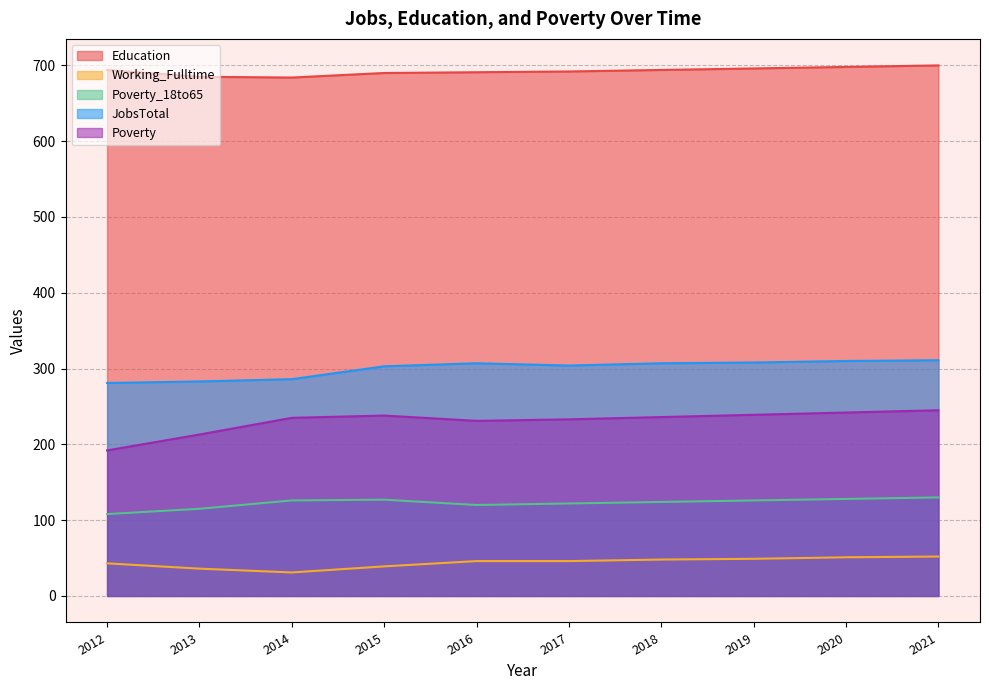

What is the smallest value displayed?

31